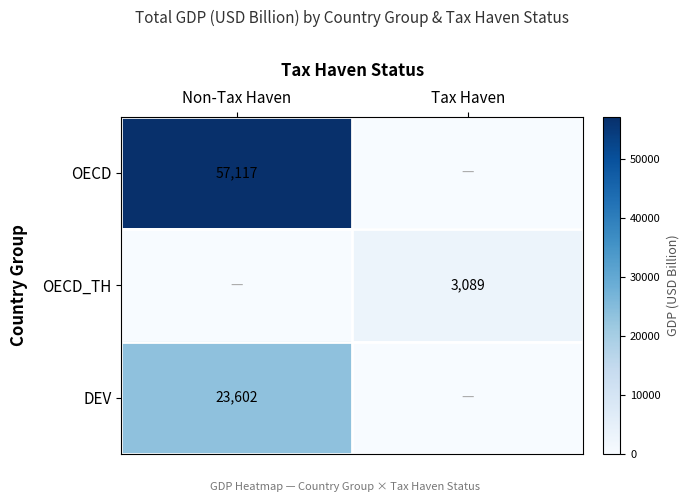

The OECD series shows 11909 at Non-Tax Haven. True or false?

False